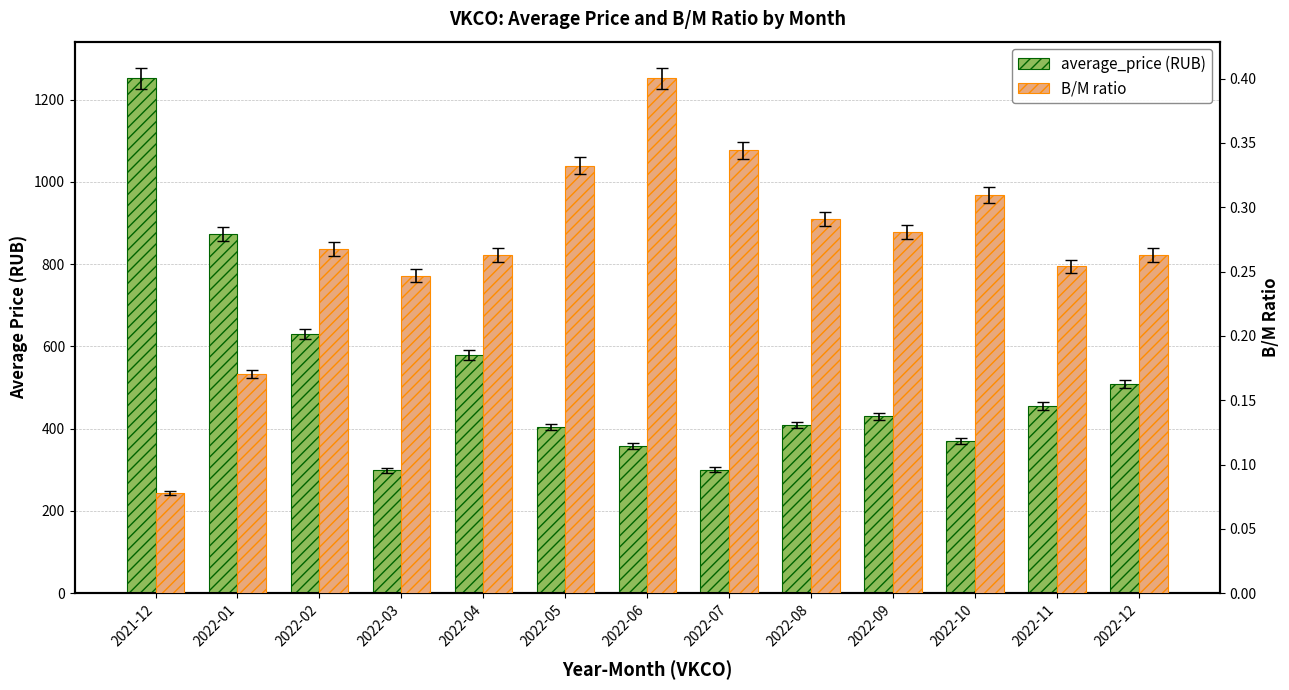

What position from the left is 2022-07?

8